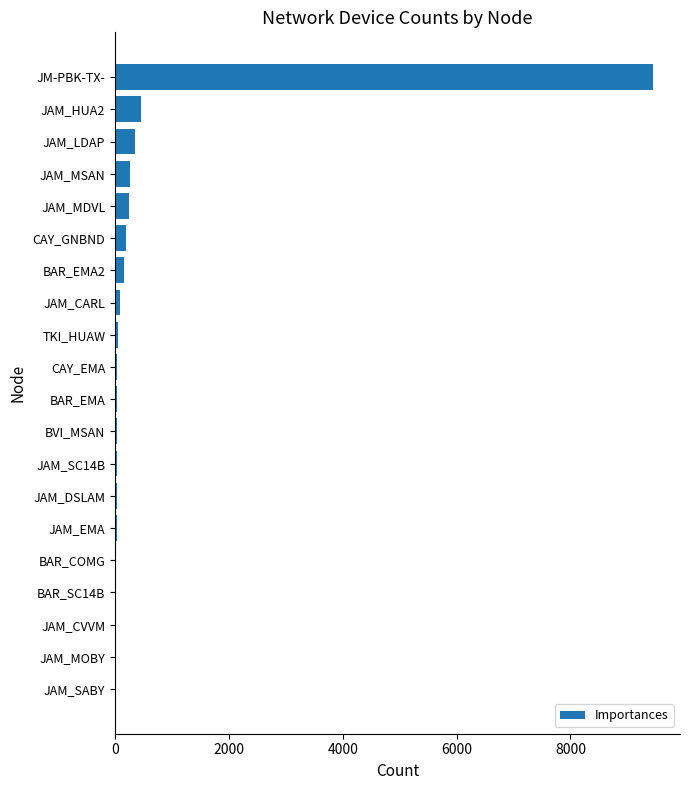

The value at JM-PBK-TX- is 9453. True or false?

True